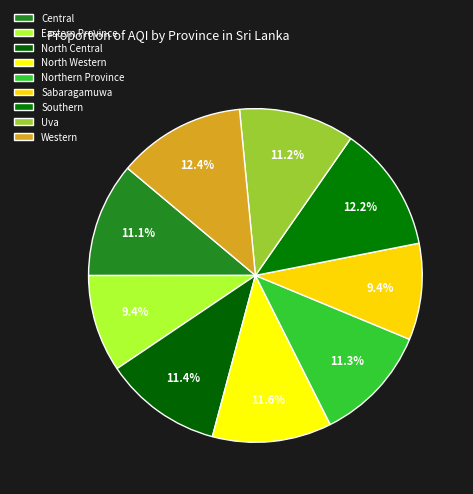

How many slices are in this pie chart?

9